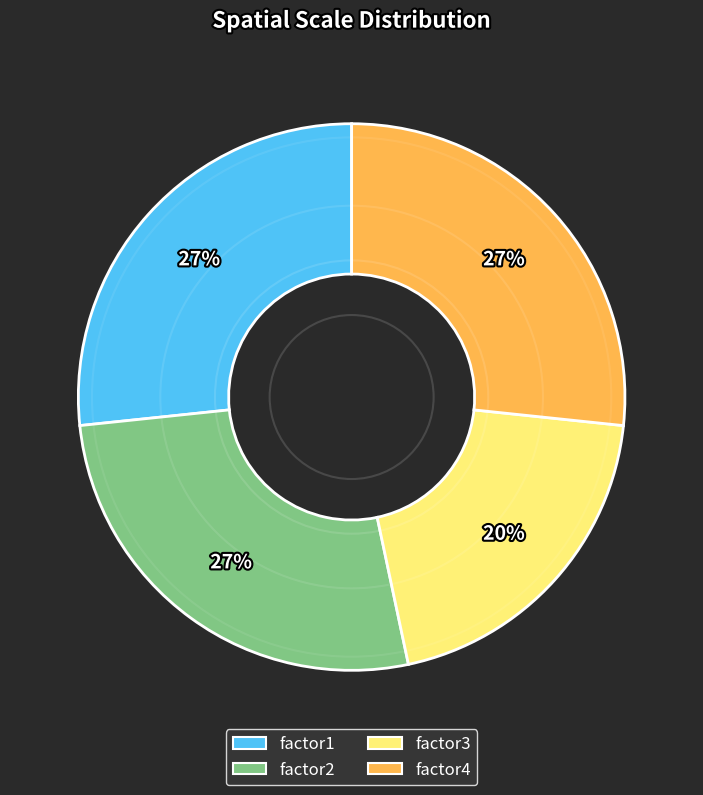

Is it true that factor4 is 37% of the pie?

False